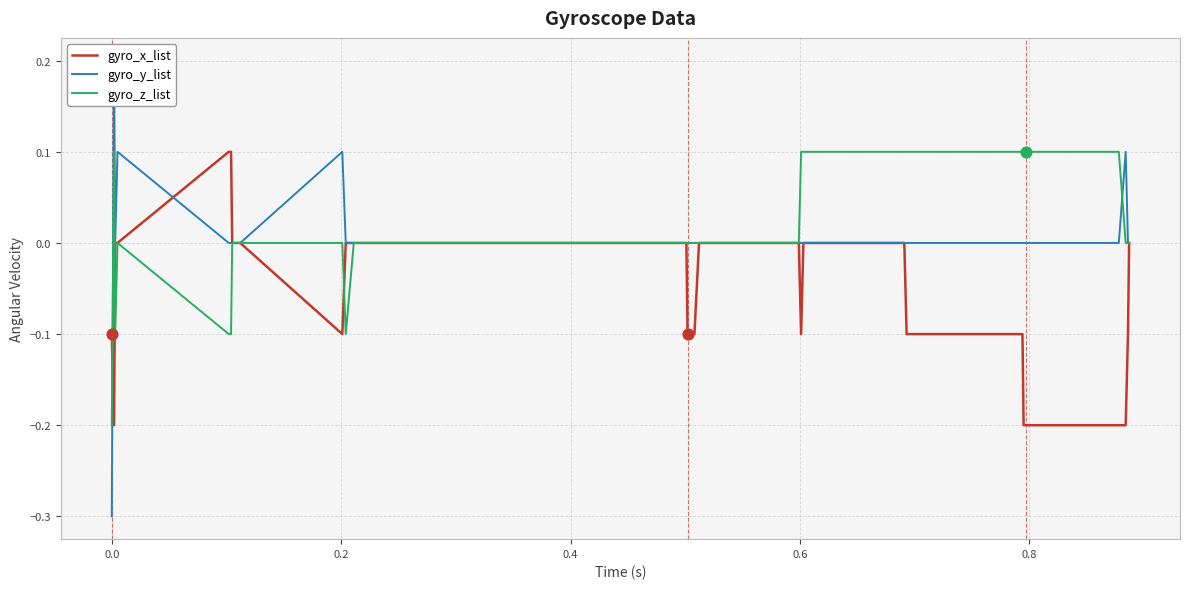

Which series has the largest Y range (max minus min)?

gyro_y_list